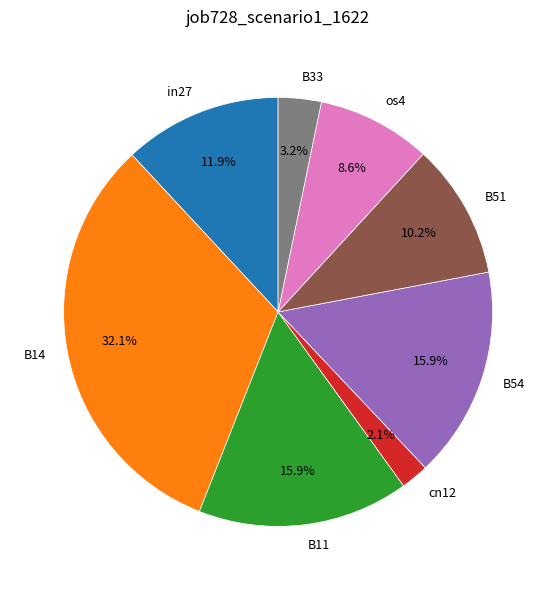

How many slices are in this pie chart?

8